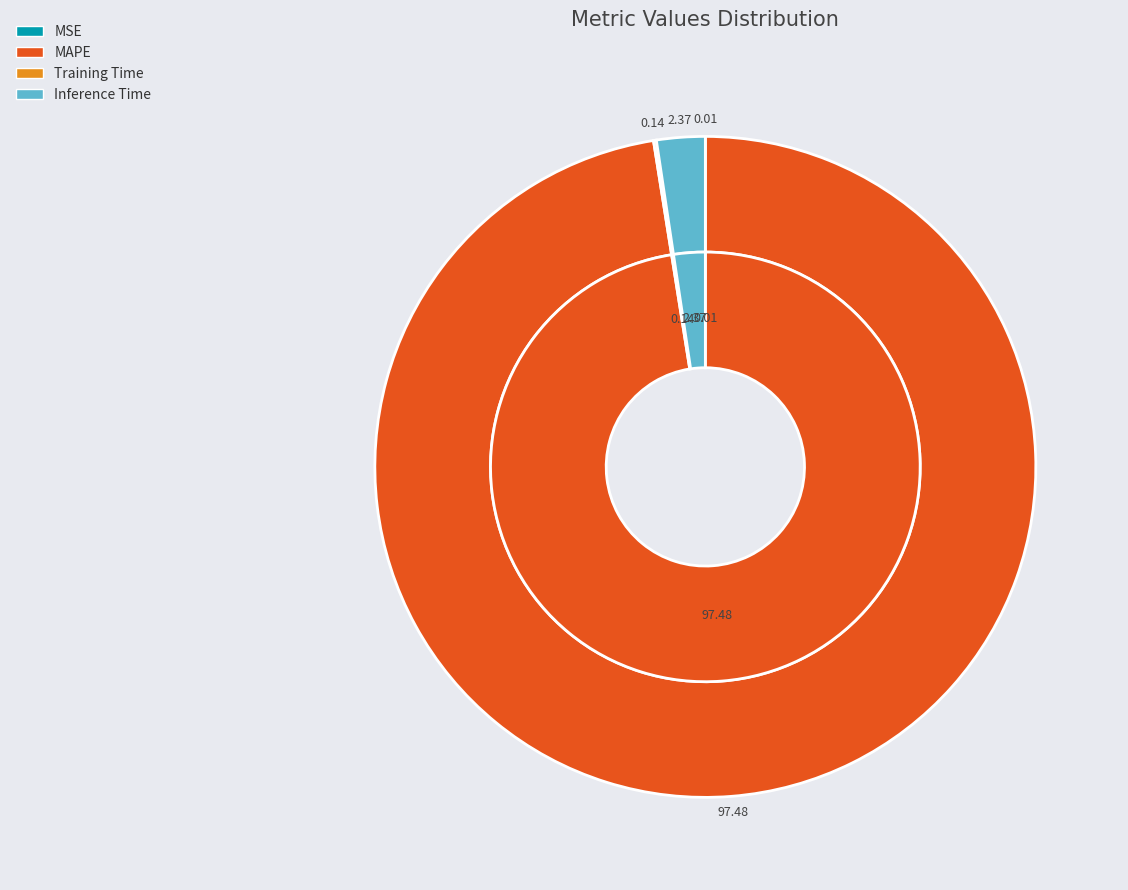

How much of the chart is everything except Training Time?

99.9%